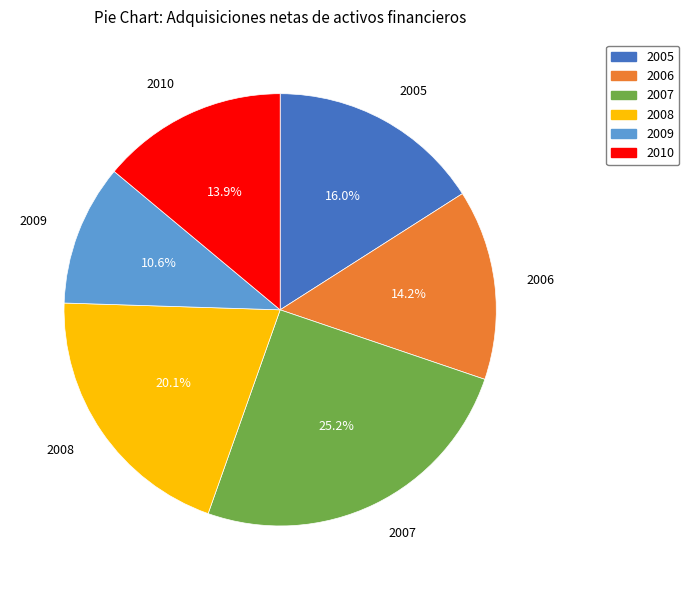

What percentage is the 2009 slice, to the nearest percent?

11%